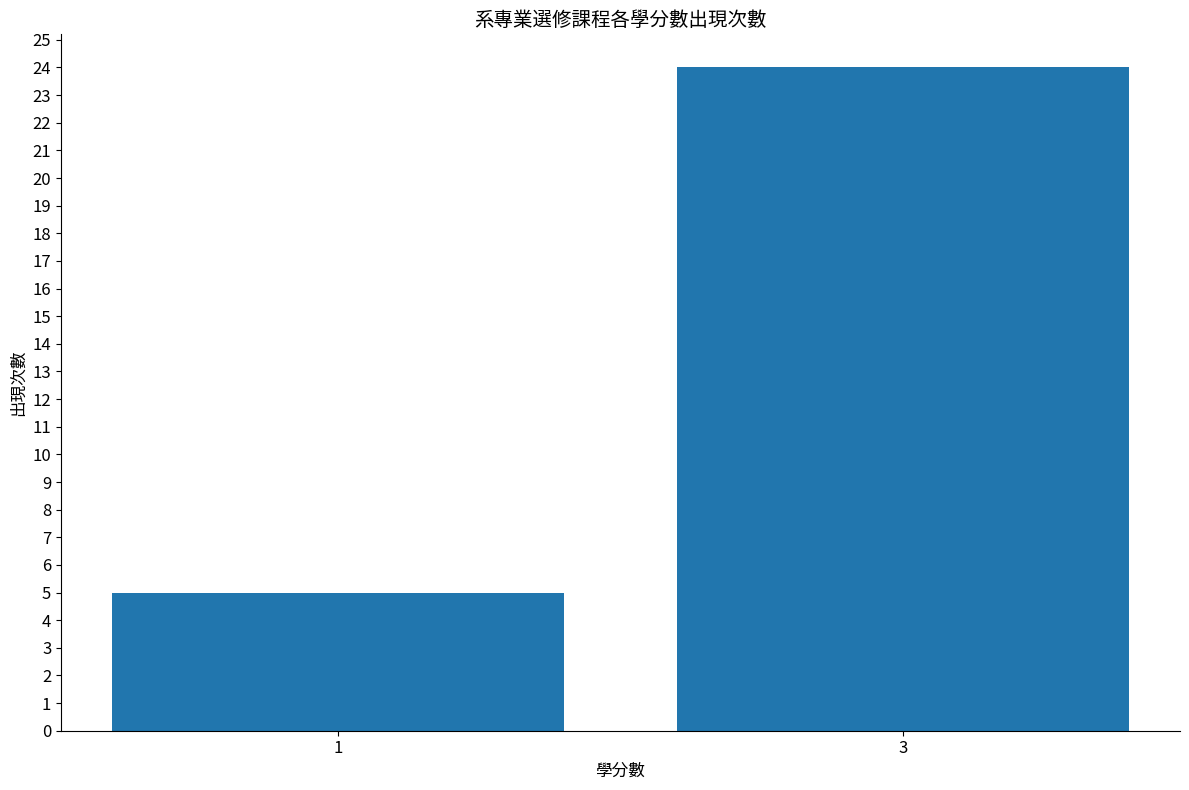

How many values are between 5 and 24?

2